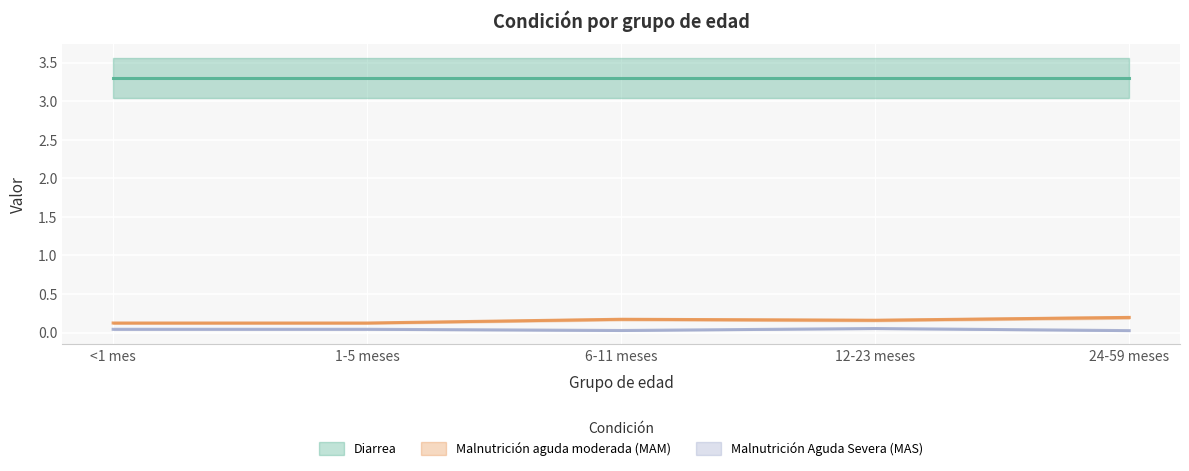

The Malnutrición aguda moderada (MAM) series shows 0.1 at 12-23 meses. True or false?

False